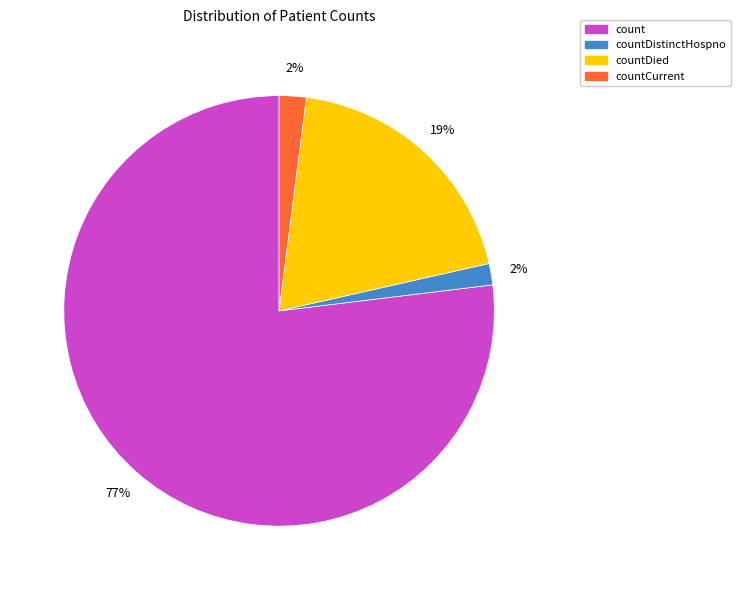

Combined, do count and countDied account for over 50%?

Yes